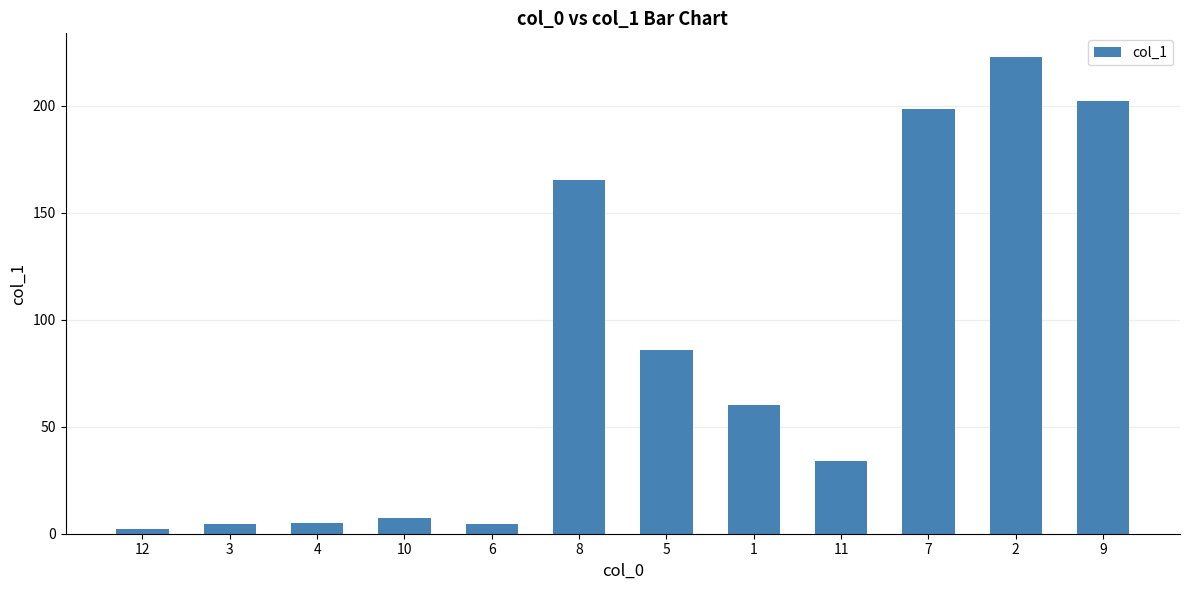

What is the change in value from 12 to 5?

+83.6